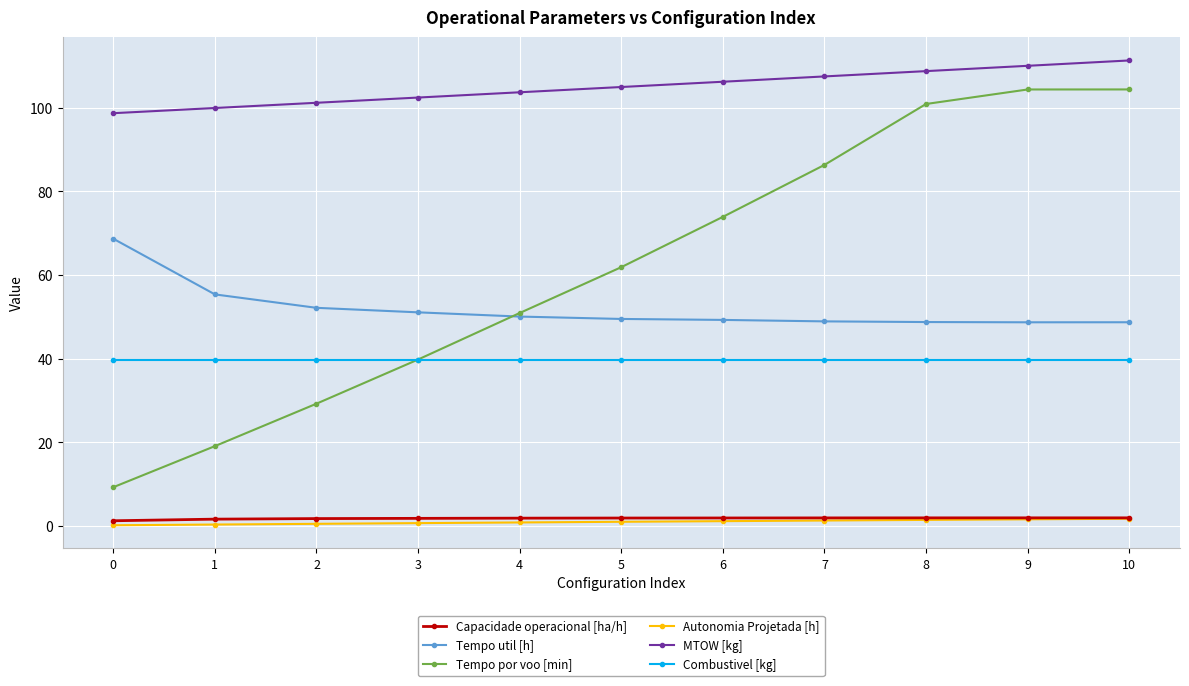

What is the sum of all Combustivel [kg] values?

436.9